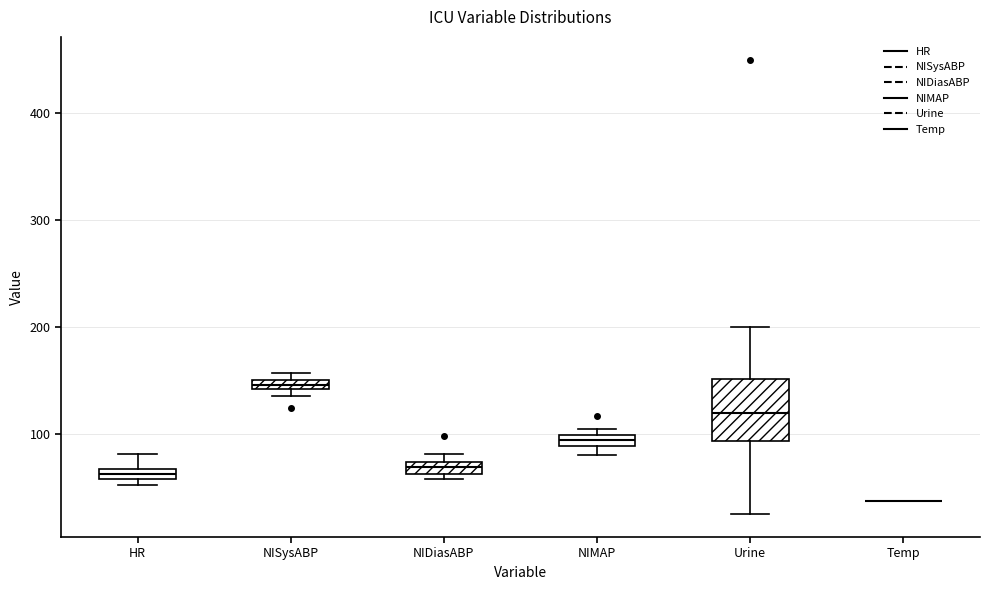

Where does the median line of the box for Urine sit on the y-axis? The values are not printed on the chart, so give them approximately, as read against the axis.

120